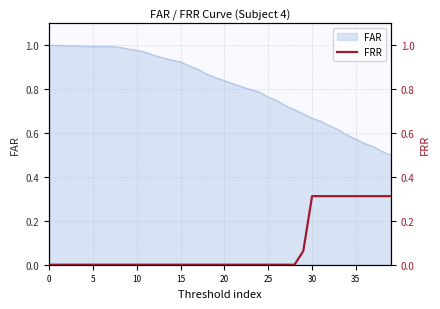

How many data points does each series have?

40